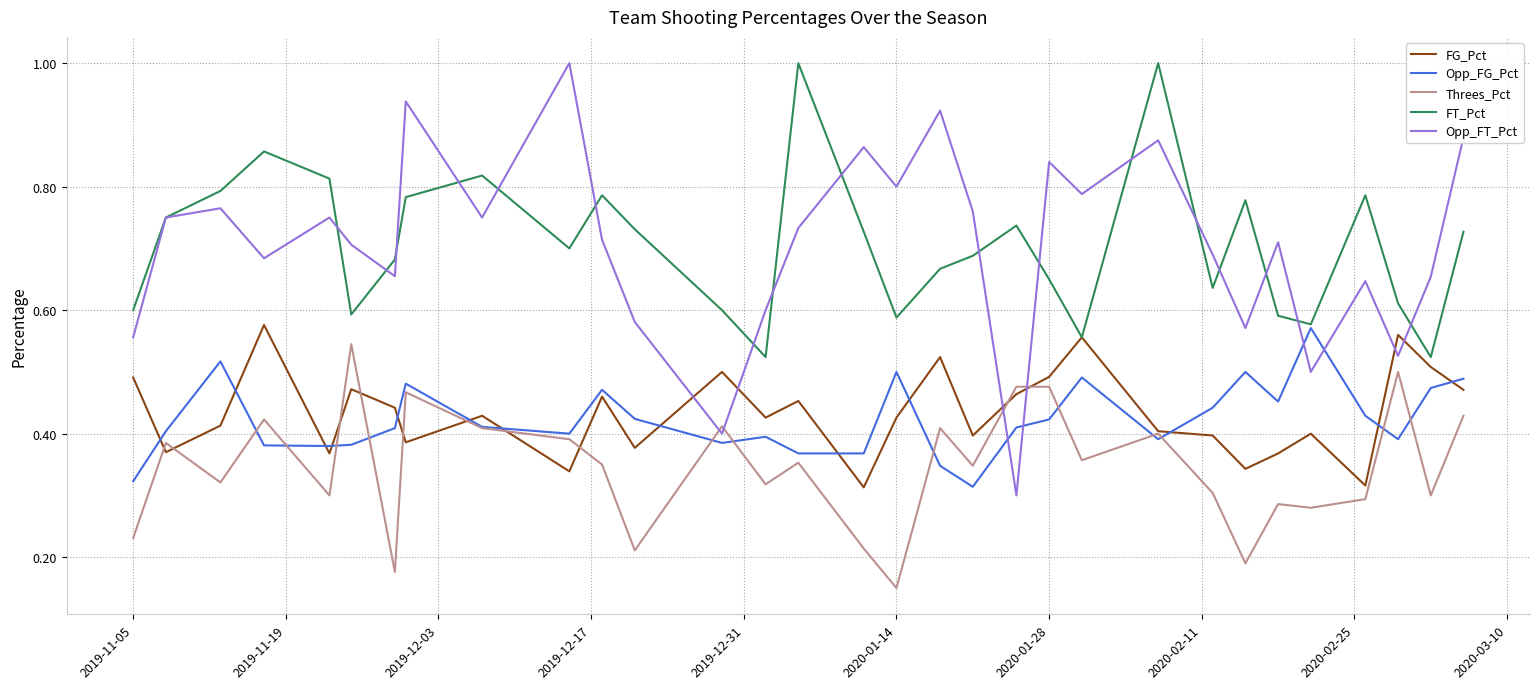

What are all the series names shown in the legend?

FG_Pct, Opp_FG_Pct, Threes_Pct, FT_Pct, Opp_FT_Pct